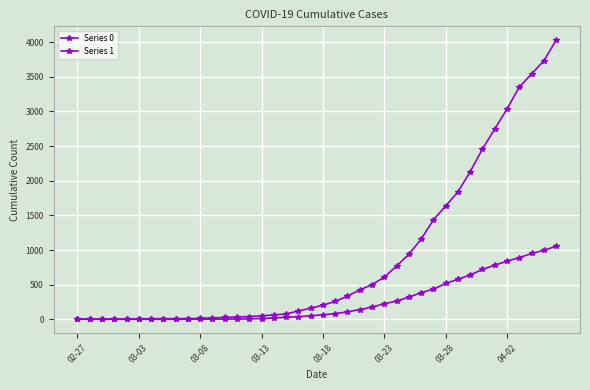

True or false: Series 1 and Series 0 intersect in this chart.

False